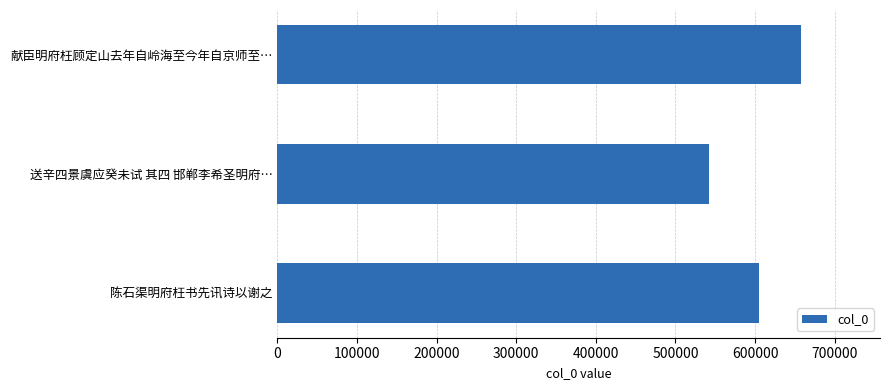

What is the difference between the values at 送辛四景虞应癸未试 其四 邯郸李希圣明府… and 陈石渠明府枉书先讯诗以谢之?

63343